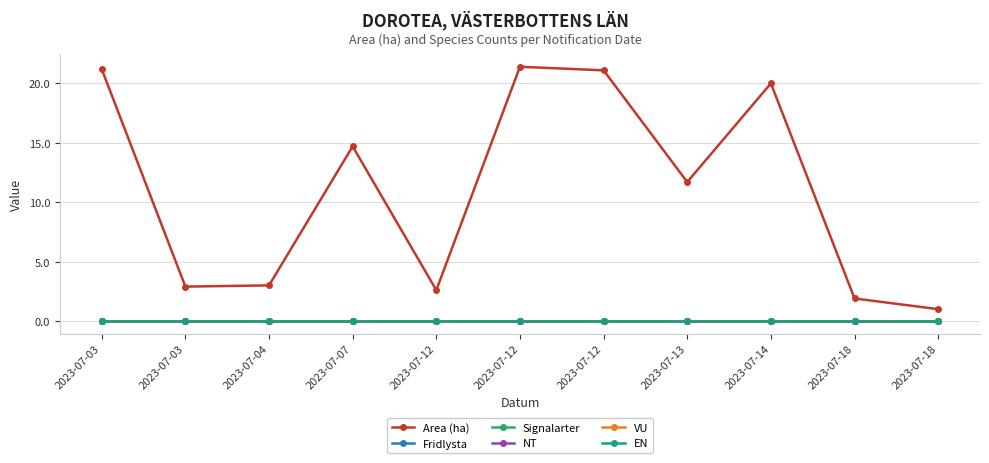

Is this an area chart (filled region under the line)?

No